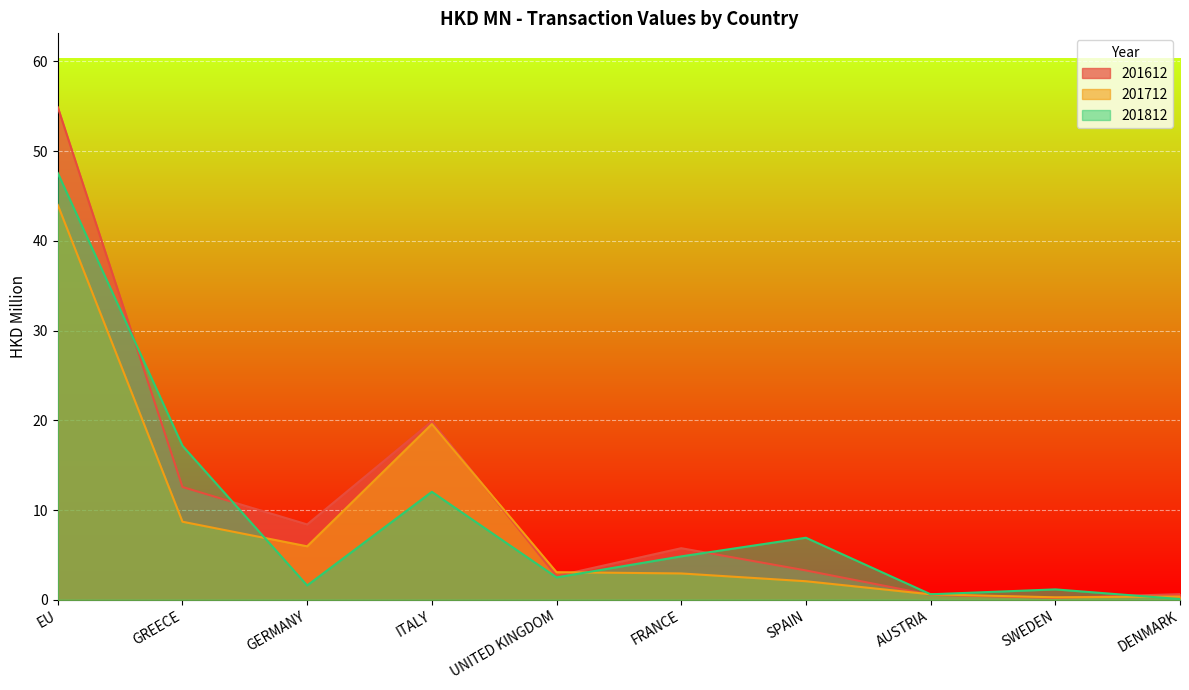

What is the difference between the second highest and second lowest values in the 201812 series?

16.6